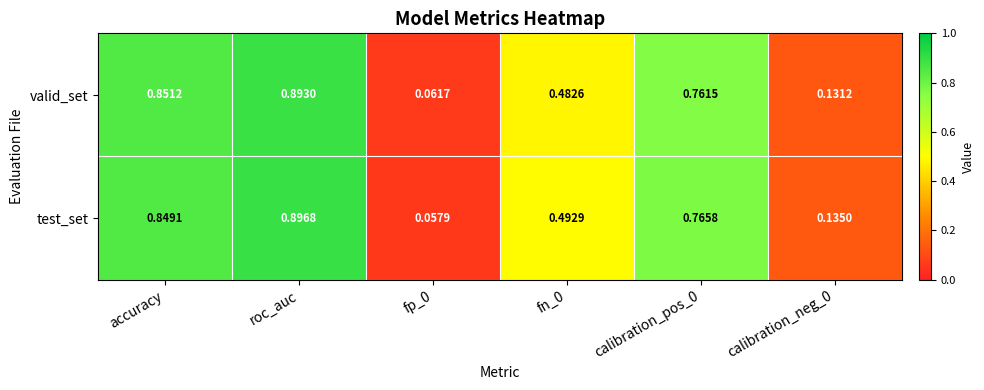

At which category does the chart reach its minimum across all series?

fp_0